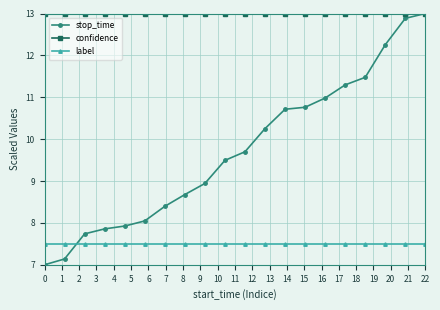

Reading left to right, transcribe all the data shown in this chart.

stop_time: 7.0	7.1	7.7	7.9	7.9	8.0	8.4	8.7	8.9	9.5	9.7	10.3	10.7	10.8	11.0	11.3	11.5	12.3	12.9	13.0
confidence: 13.0	13.0	13.0	13.0	13.0	13.0	13.0	13.0	13.0	13.0	13.0	13.0	13.0	13.0	13.0	13.0	13.0	13.0	13.0	13.0
label: 7.5	7.5	7.5	7.5	7.5	7.5	7.5	7.5	7.5	7.5	7.5	7.5	7.5	7.5	7.5	7.5	7.5	7.5	7.5	7.5